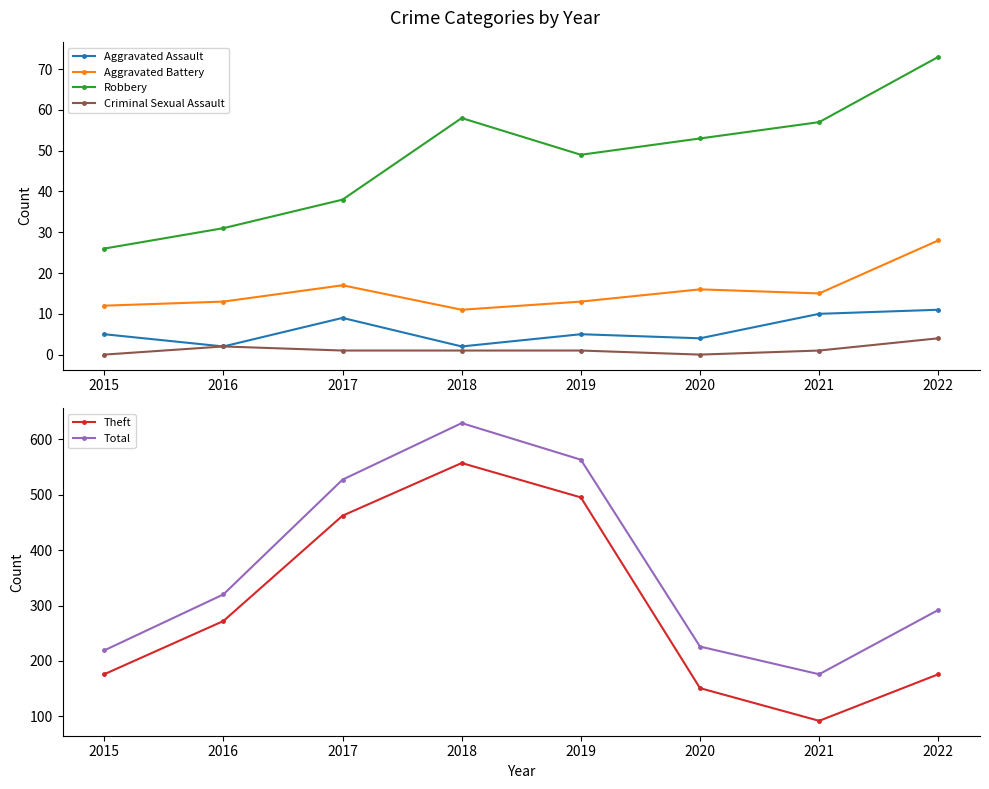

The Aggravated Battery series shows 15 at 2021. True or false?

True